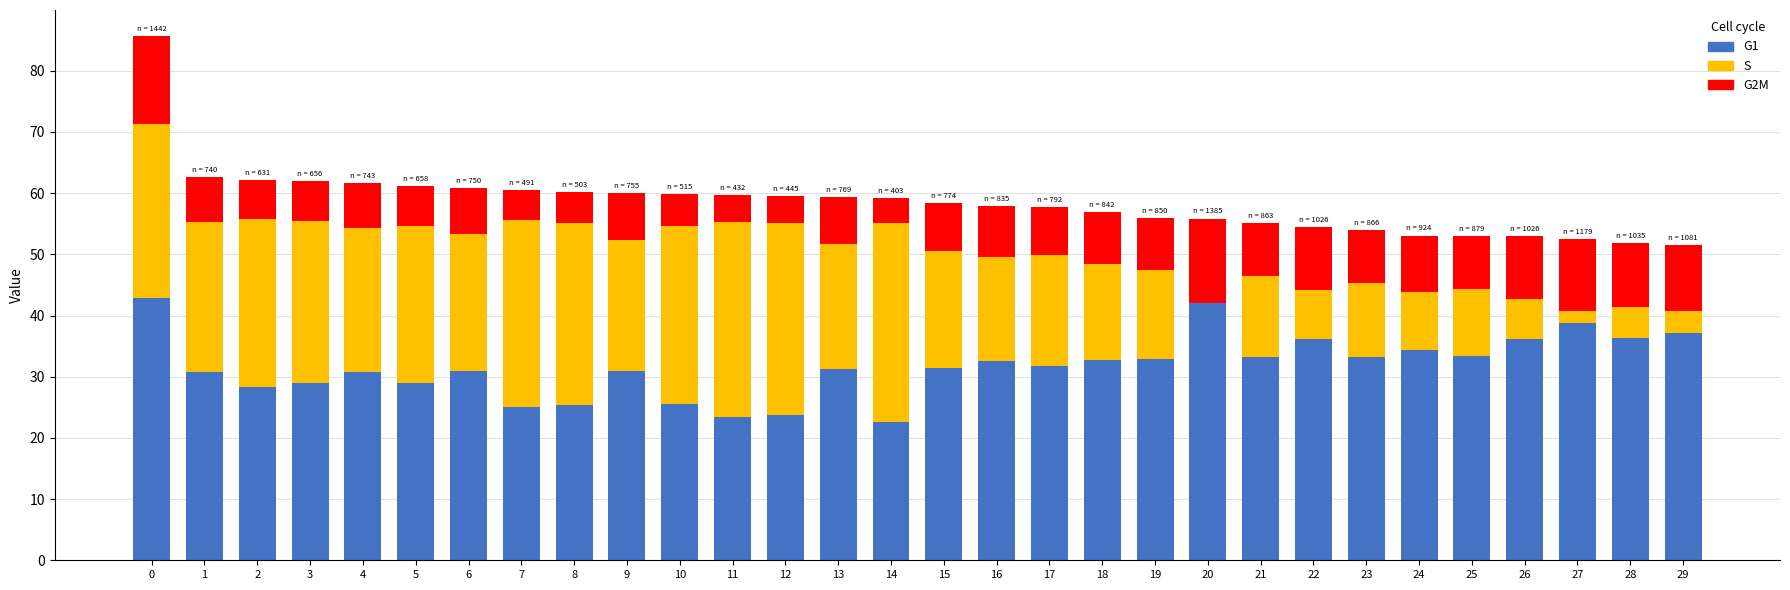

What is the highest value of the G1 series?

42.9